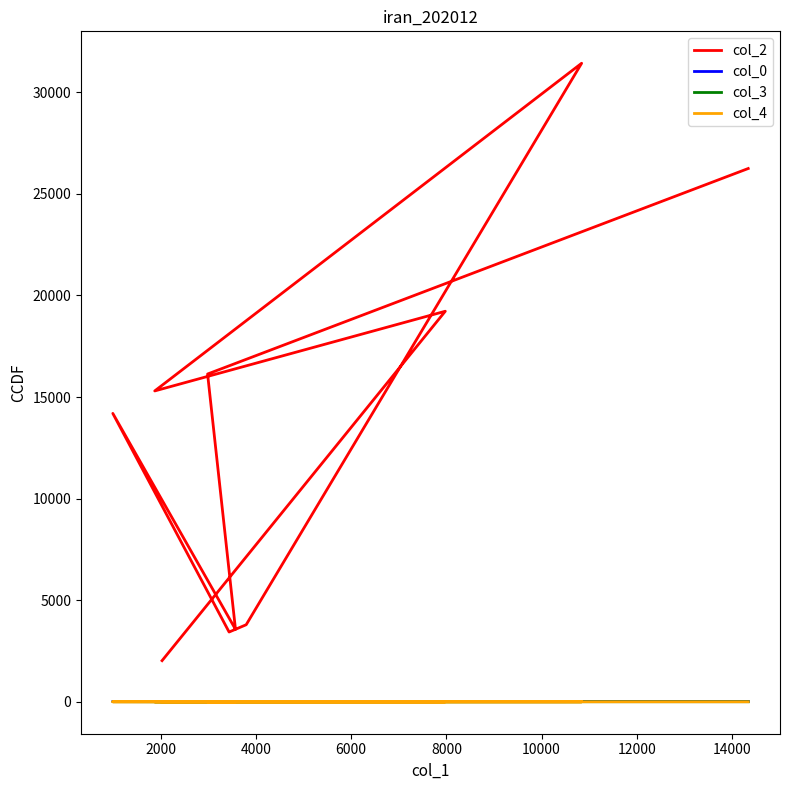

Which series changed the most between 8000 and 10000?

col_2